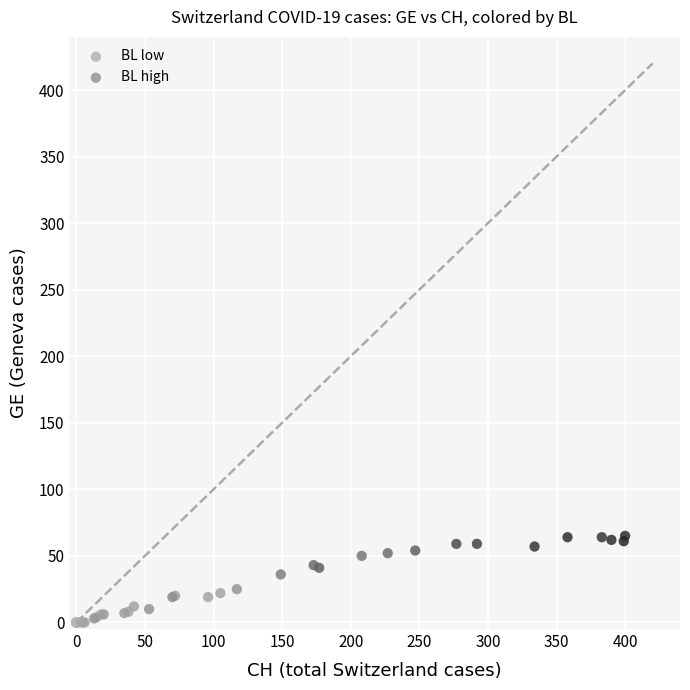

Which series reaches the maximum Y coordinate?

BL high